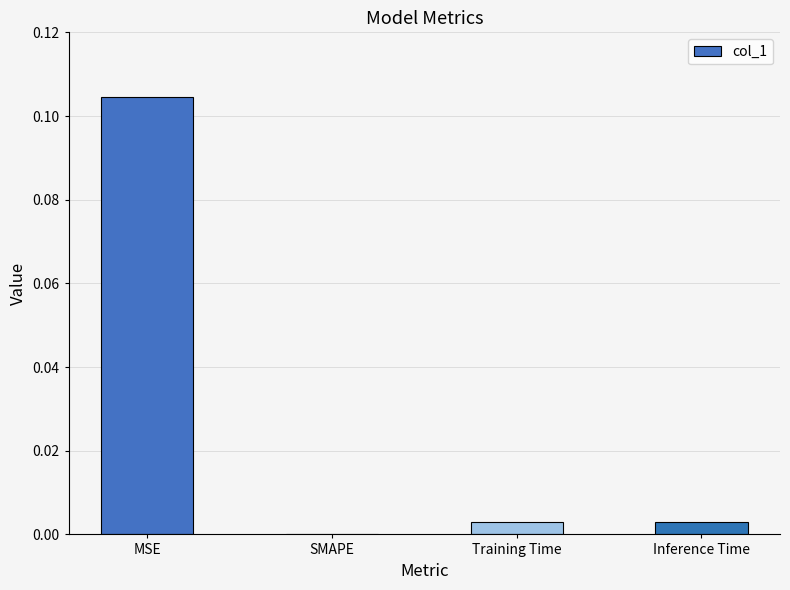

The value at SMAPE is 0.0. True or false?

True